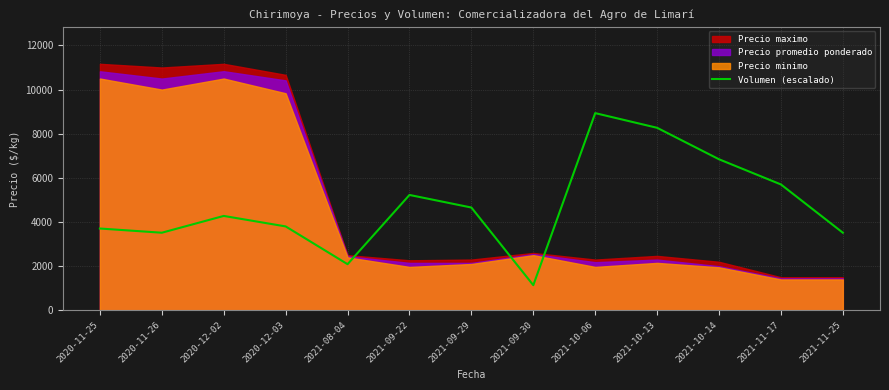

The chart shows a value of 8395.3 at 2021-11-17. True or false?

False